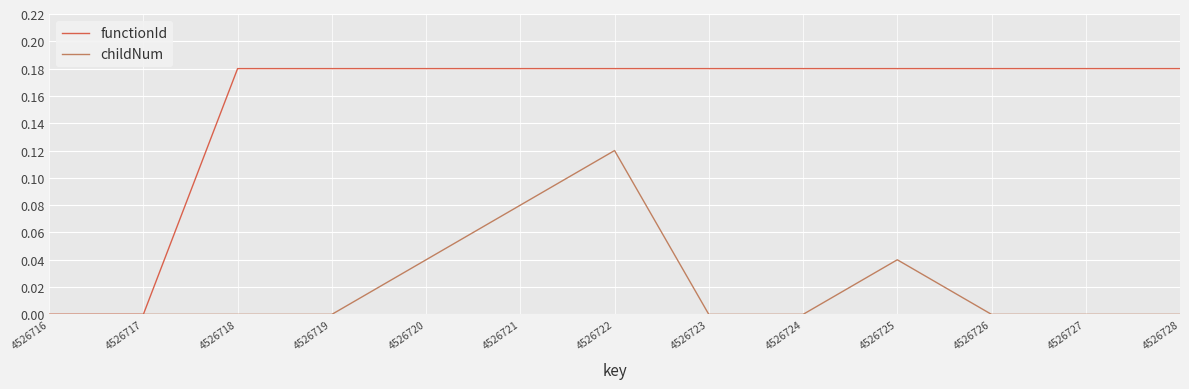

Between 4526725 and 4526726, which series saw the biggest shift?

childNum